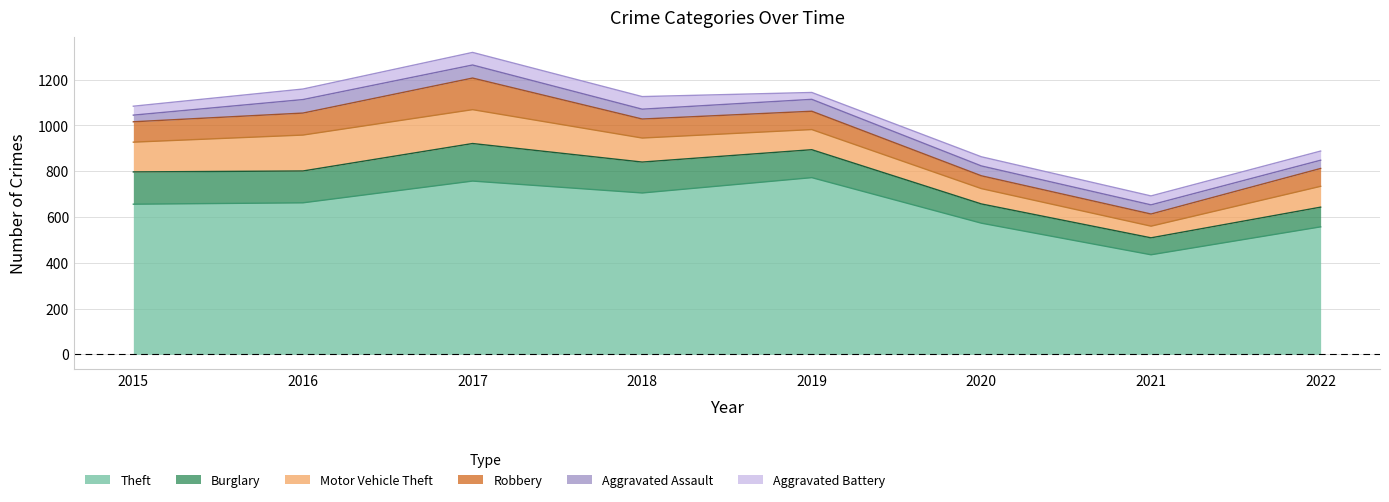

Which has a higher value, 2016 or 2018?

2018